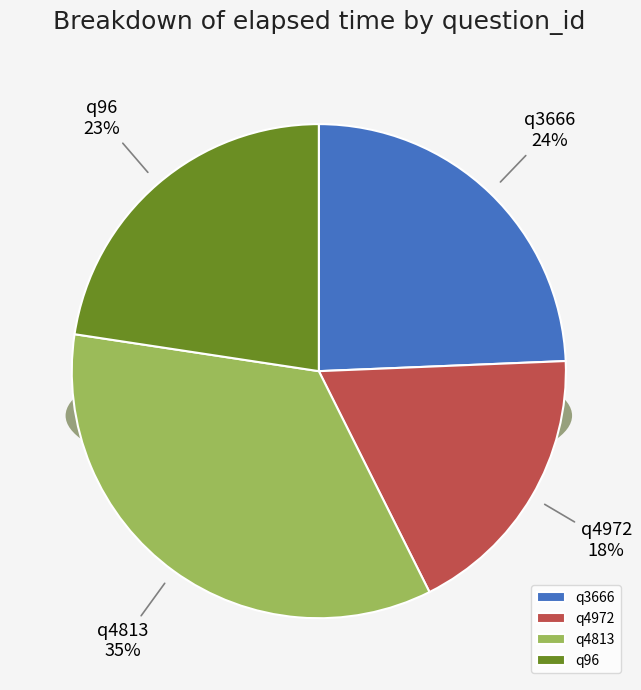

Is the sum of q4972 and q96 greater than half?

No